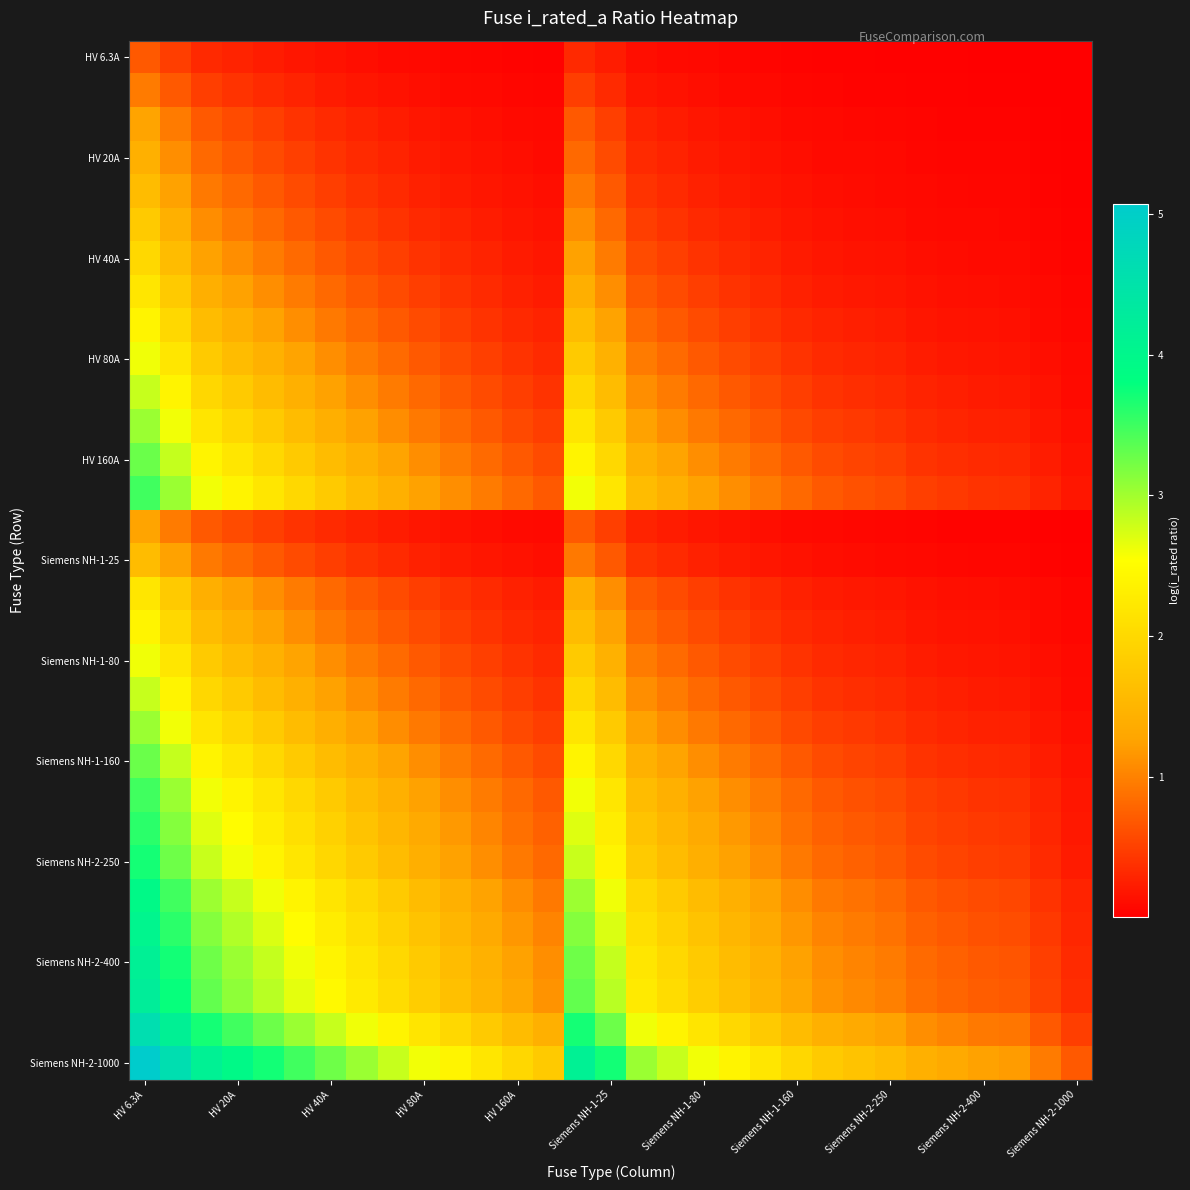

At how many categories does at least one series exceed 2?

19